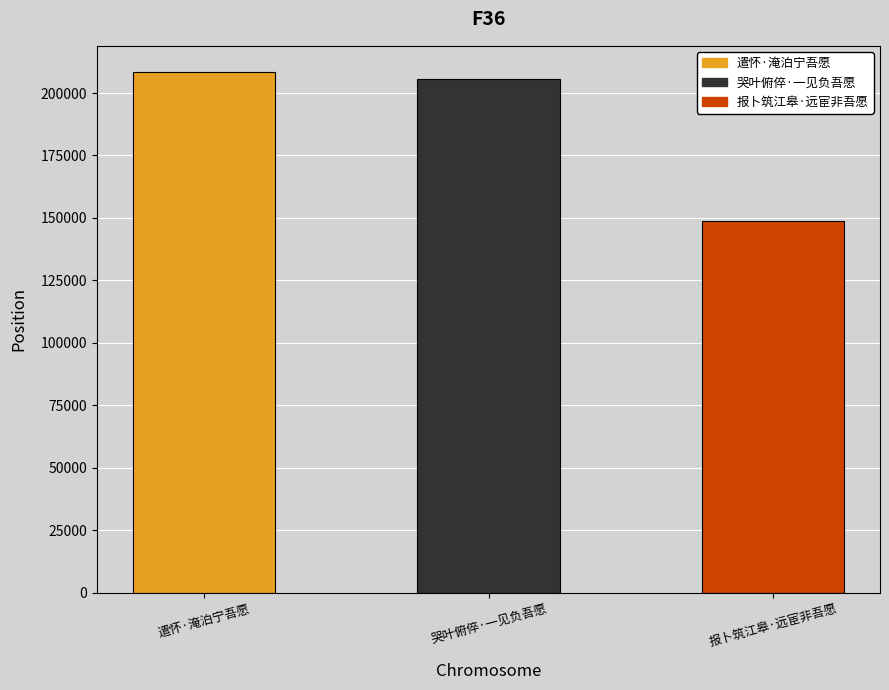

Reading left to right, list all the values displayed in this chart.

208460	205422	148666